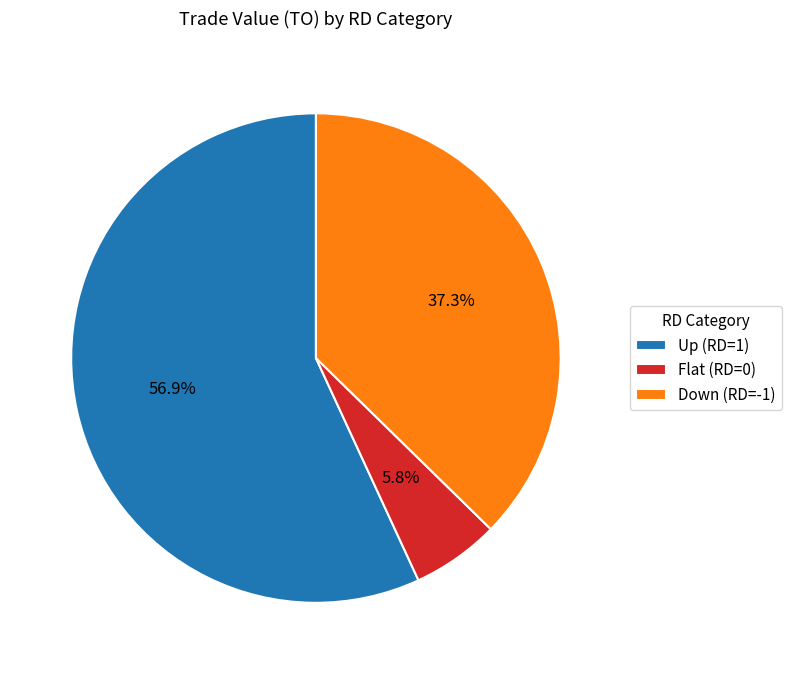

What is the ratio of the value at Up (RD=1) to the value at Down (RD=-1)?

1.5